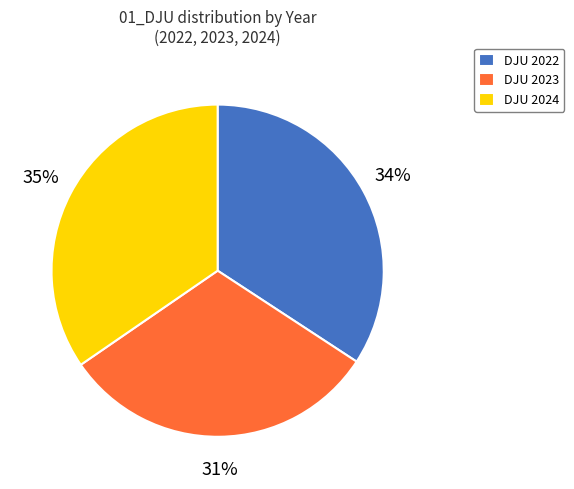

Is there any slice that represents more than half of the pie?

No